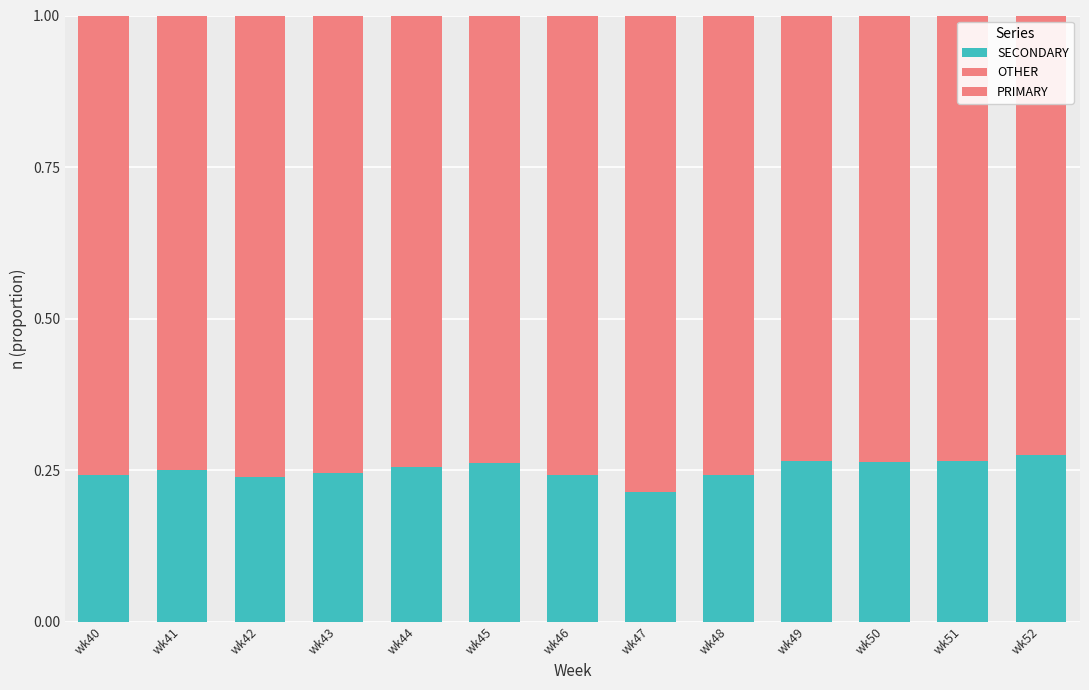

The value of SECONDARY at wk52 is 0.4. True or false?

False